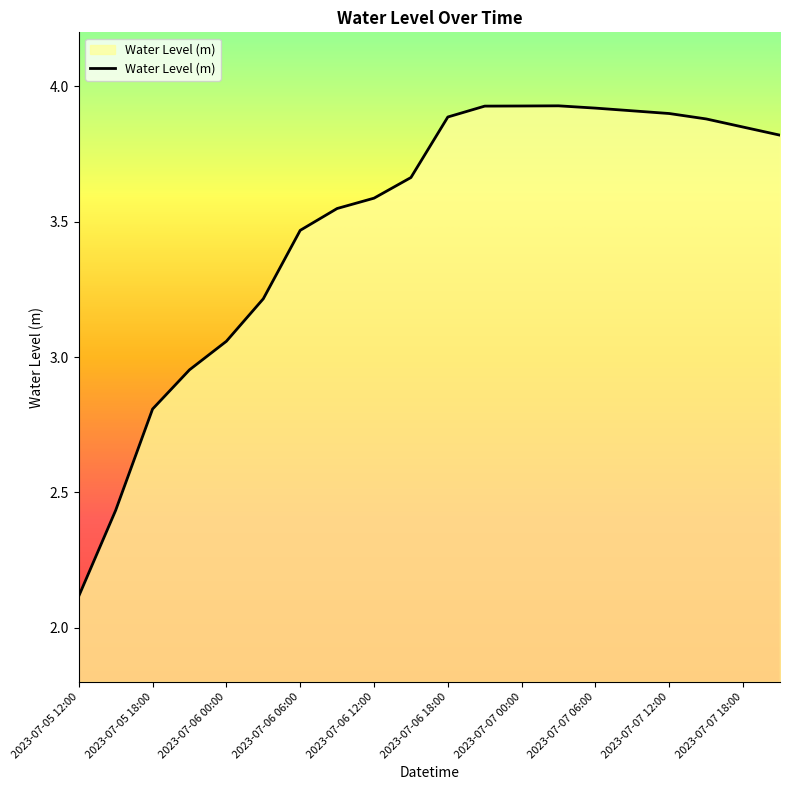

What is the smallest value displayed?

2.1